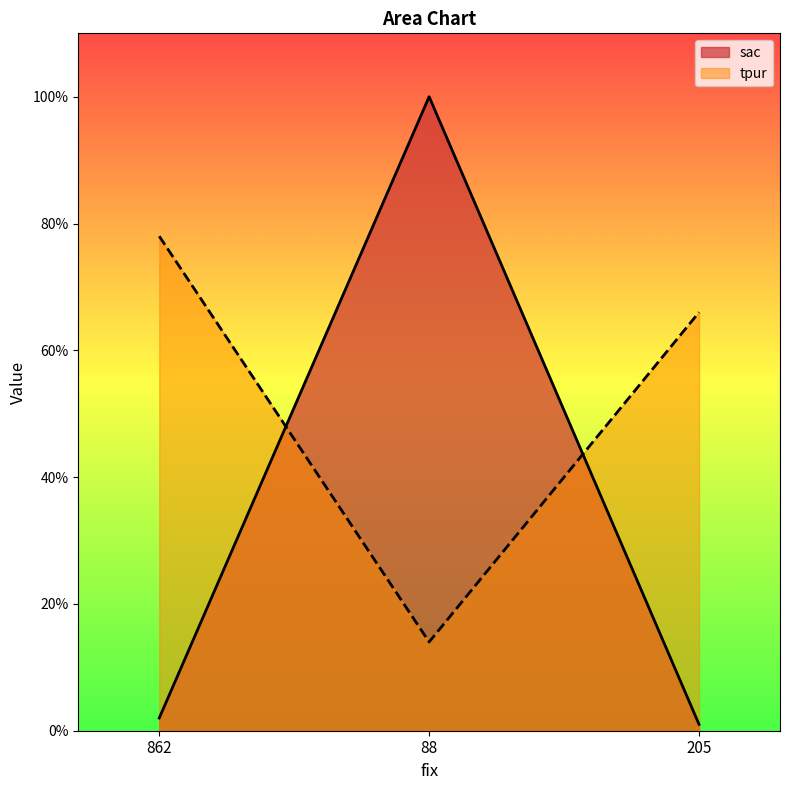

What is the difference between the maximum and minimum values in the tpur series?

64